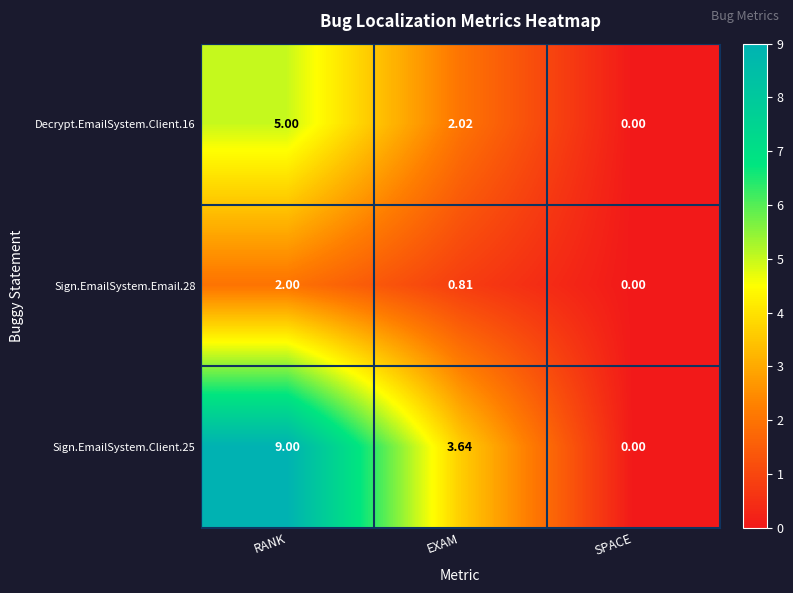

Count the number of categories in the chart.

3